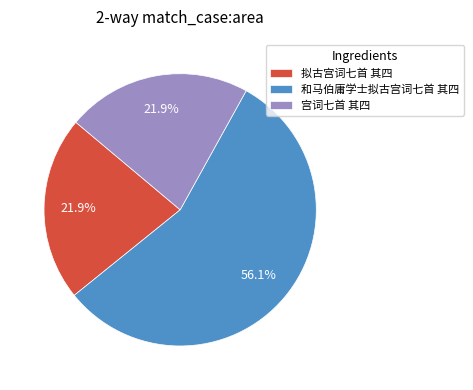

Is 宫词七首 其四 the majority of the pie?

No